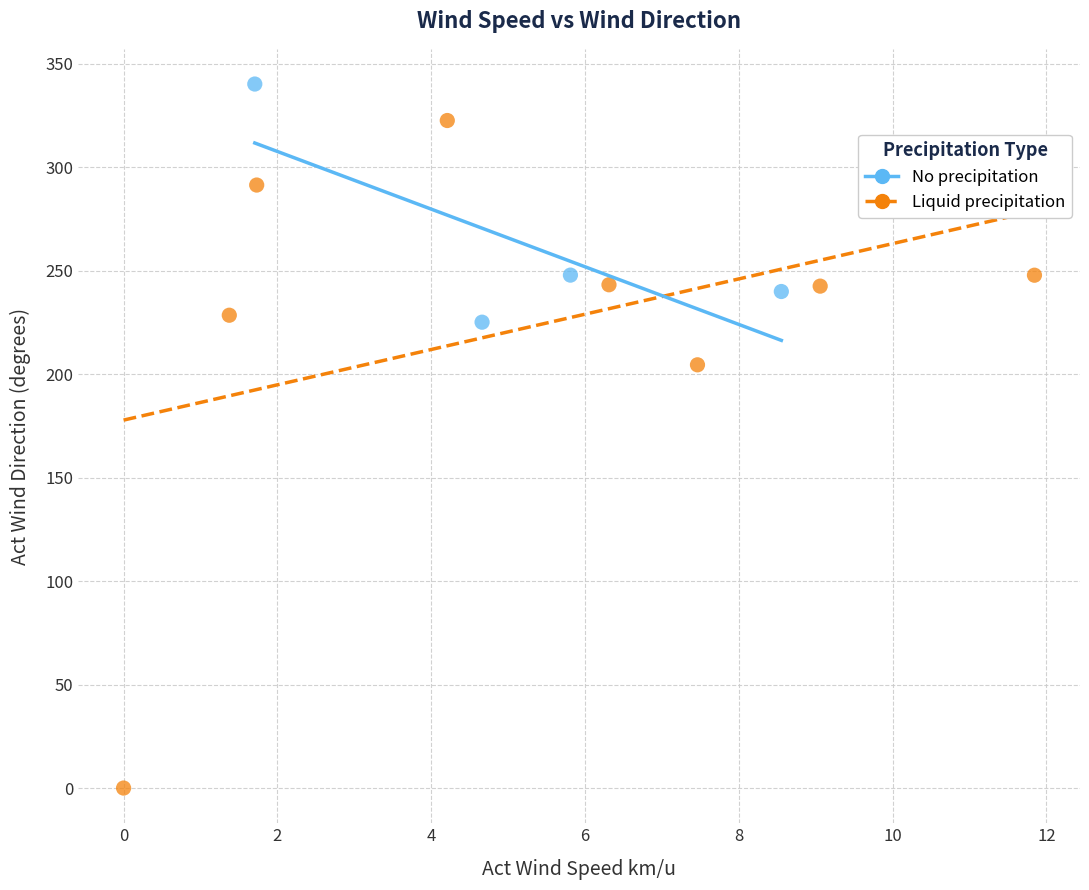

Which series reaches the maximum Y coordinate?

No precipitation